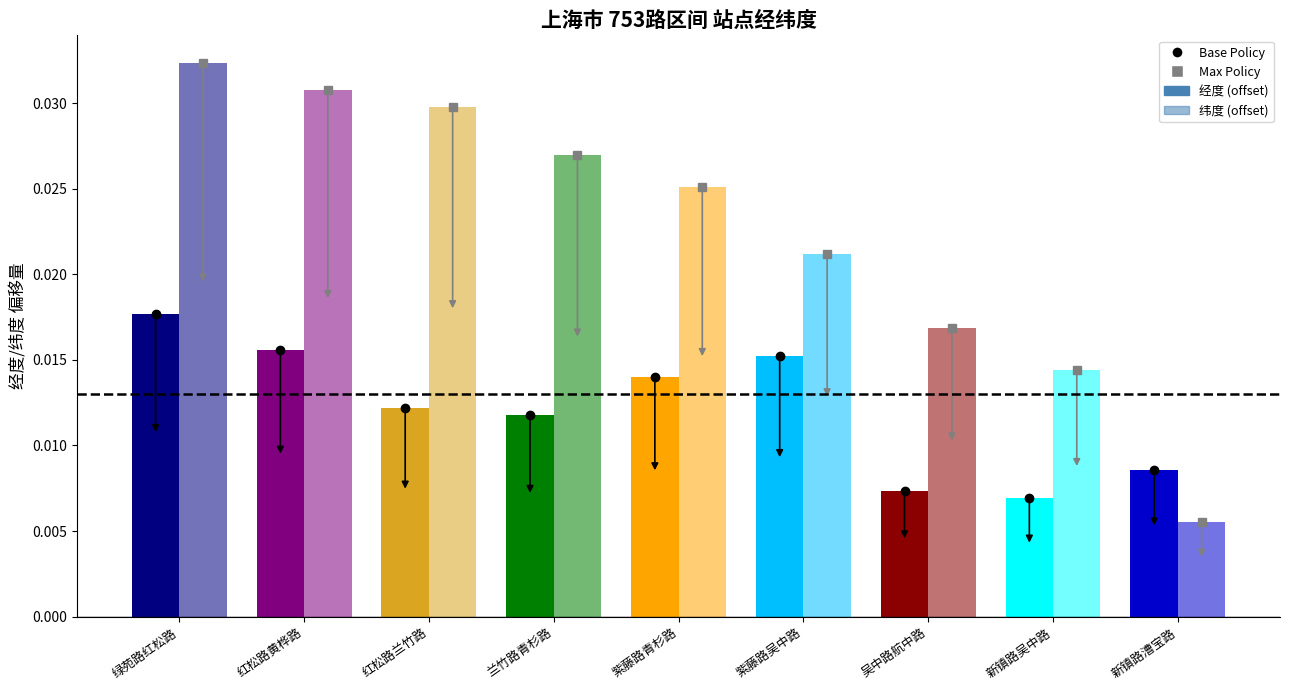

Count the 纬度 (offset) values in the range 0 to 1.

9